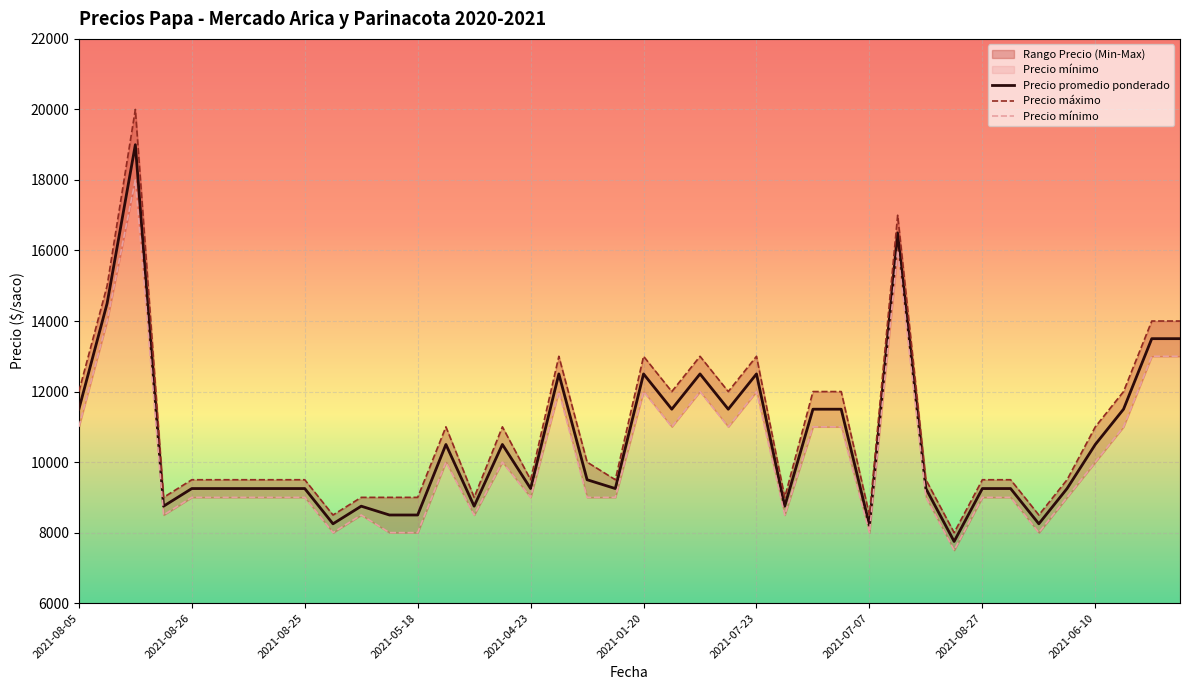

Count the number of data series in this chart.

3